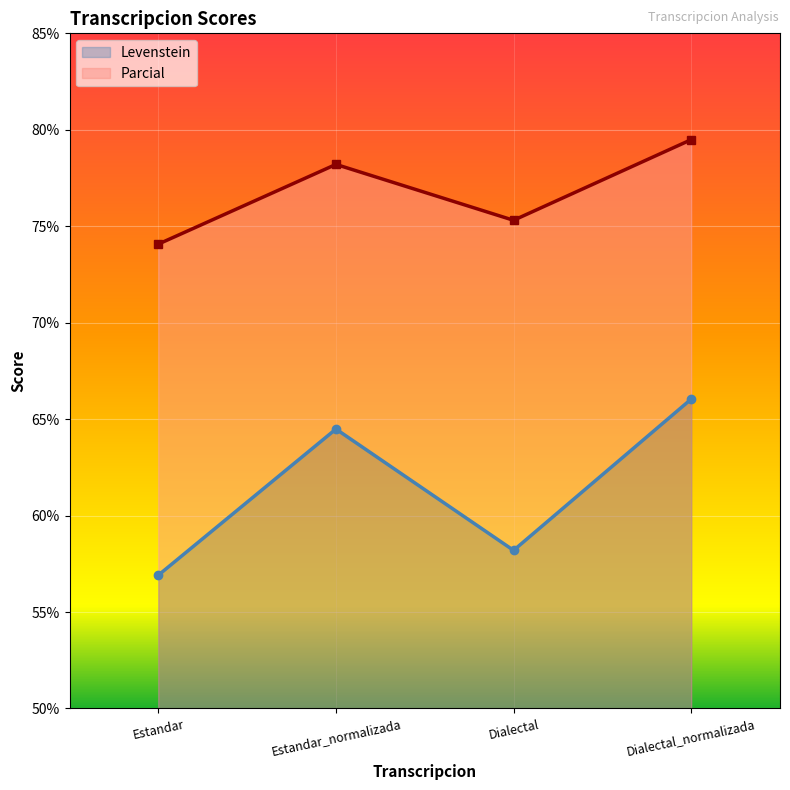

Reading right to left, list all the values displayed in this chart.

Levenstein: Dialectal_normalizada=66.0	Dialectal=58.2	Estandar_normalizada=64.5	Estandar=56.9
Parcial: Dialectal_normalizada=79.5	Dialectal=75.3	Estandar_normalizada=78.2	Estandar=74.1